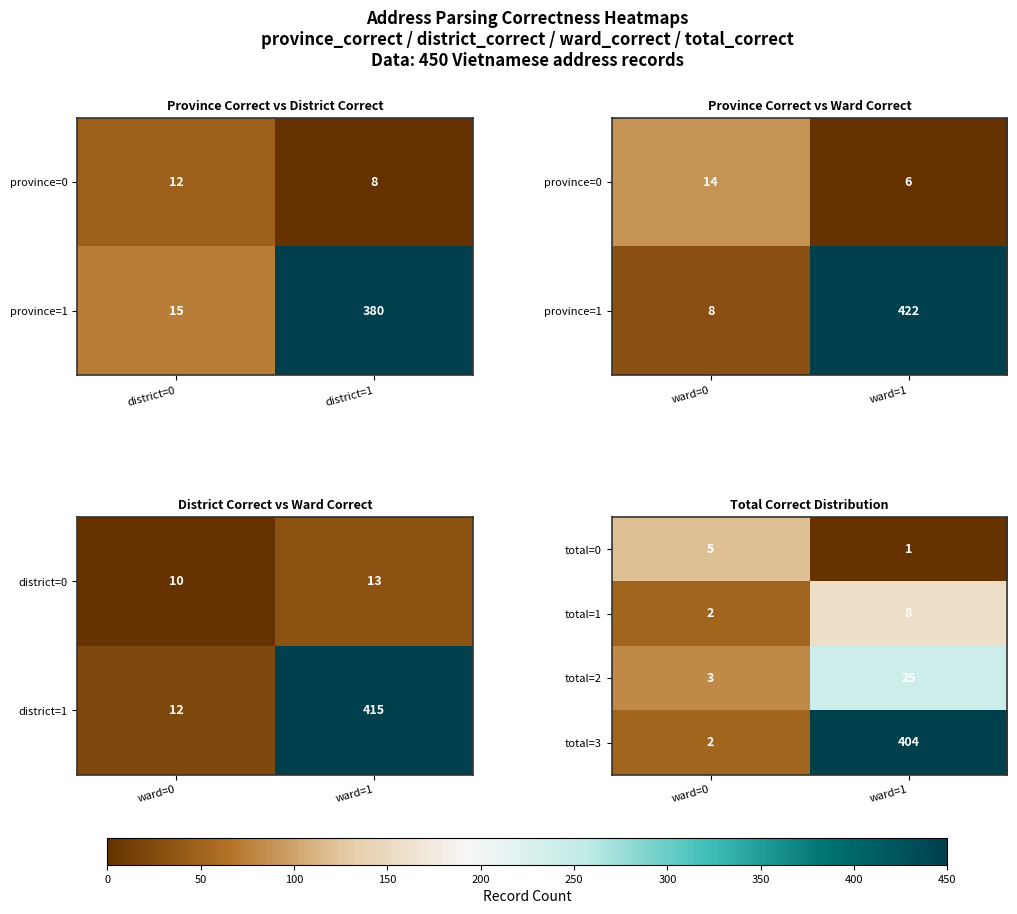

What value does the total=3 series have at ward=1?

404